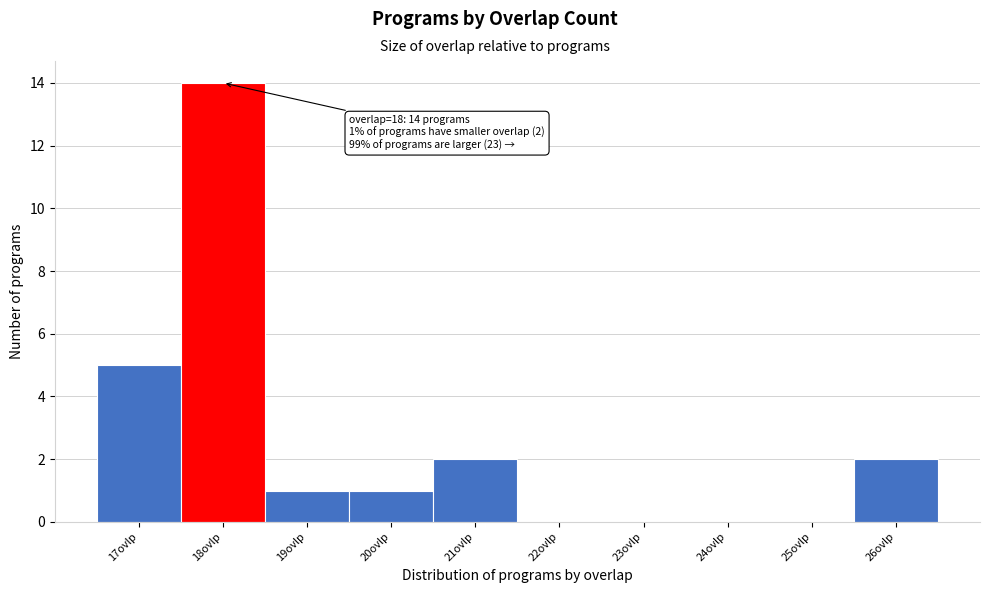

Which range on the x-axis has the tallest bar?

17.5 to 18.5